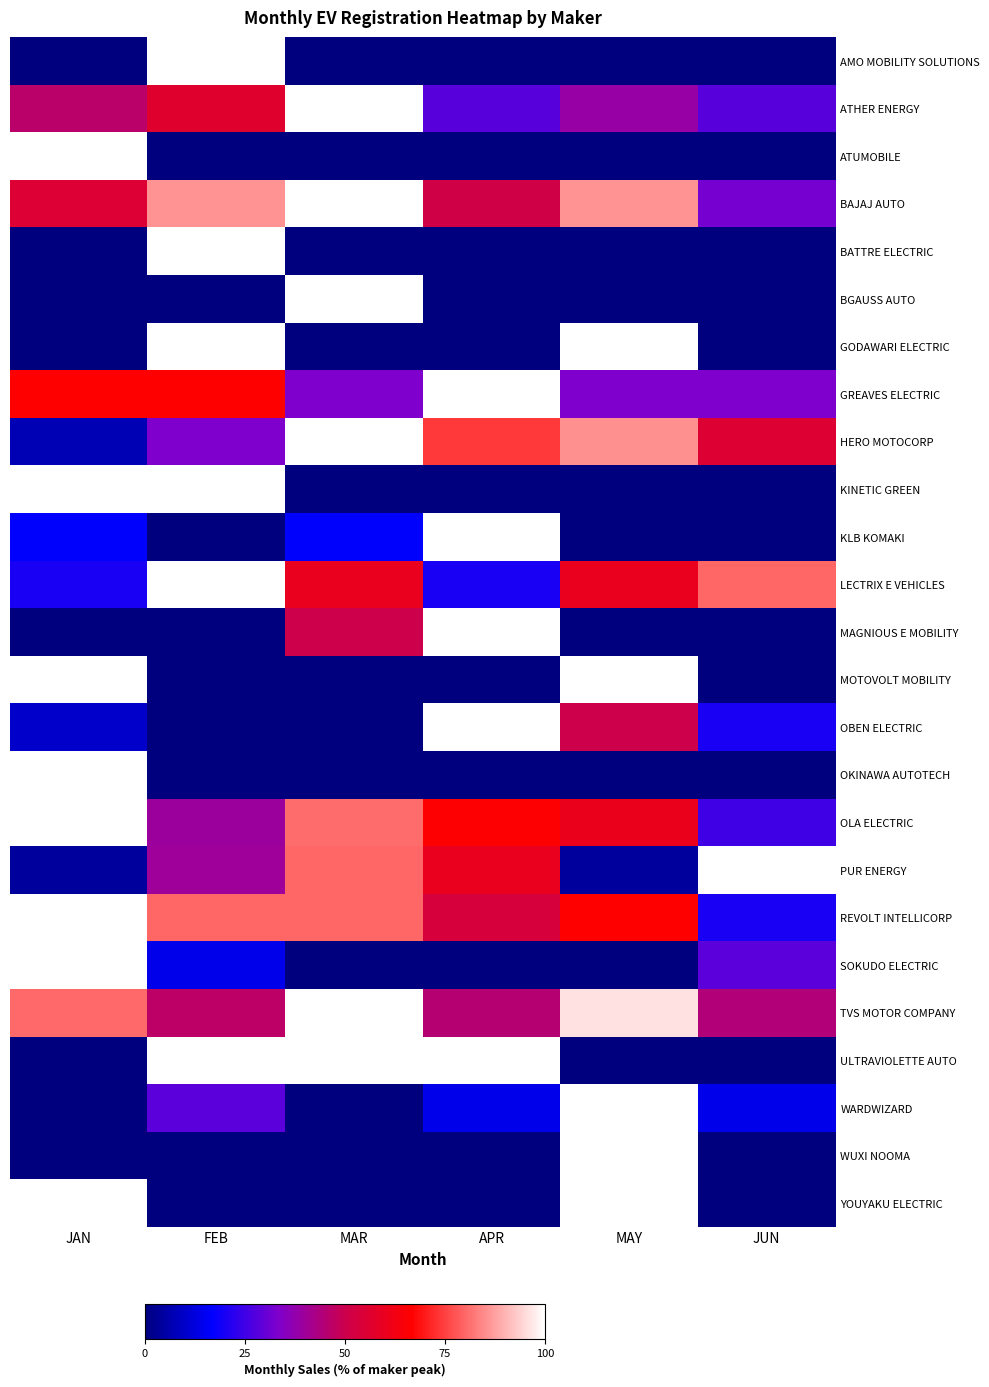

What is the spread (max minus min) of values at APR?

100.0